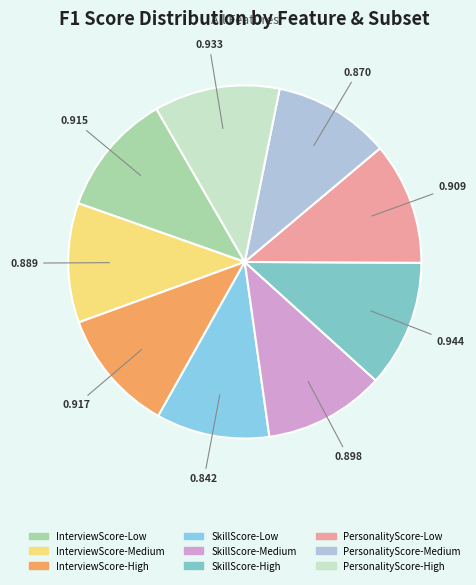

Is the sum of InterviewScore-Medium and SkillScore-High greater than half?

No